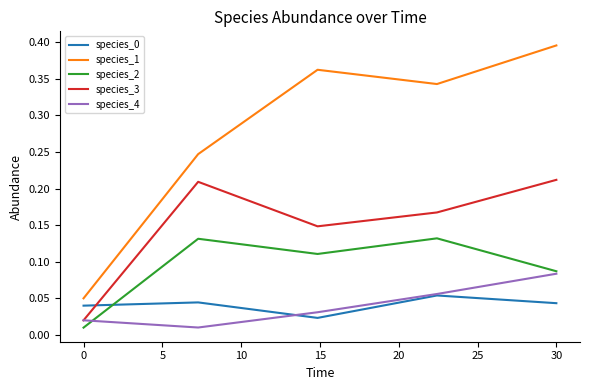

True or false: species_2 and species_1 cross at least once.

False